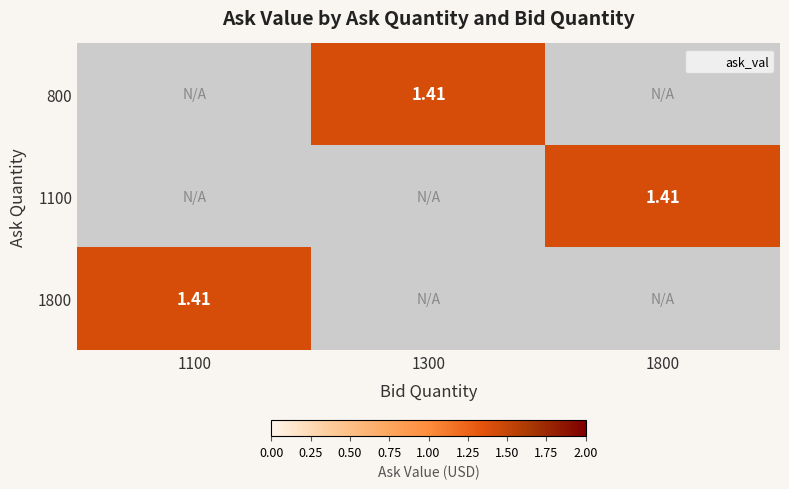

What is the lowest value of the 1800 series?

1.4